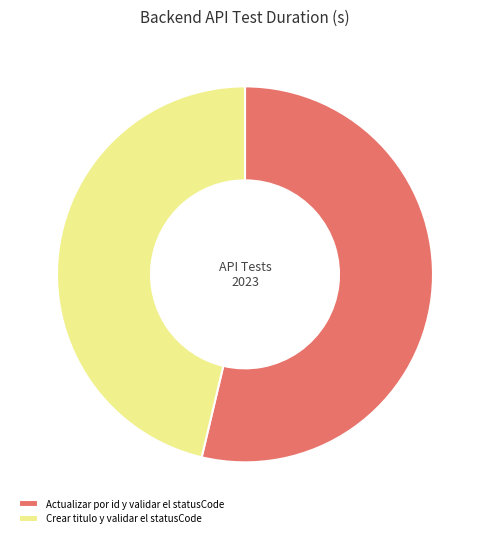

How many slices are in this pie chart?

2